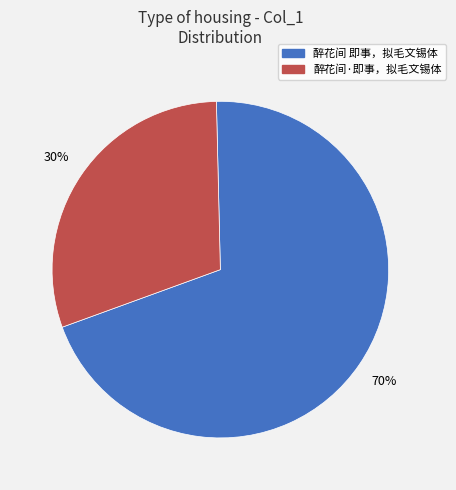

Approximately how many times larger is the value at 醉花间 即事，拟毛文锡体 compared to 醉花间·即事，拟毛文锡体?

2.3